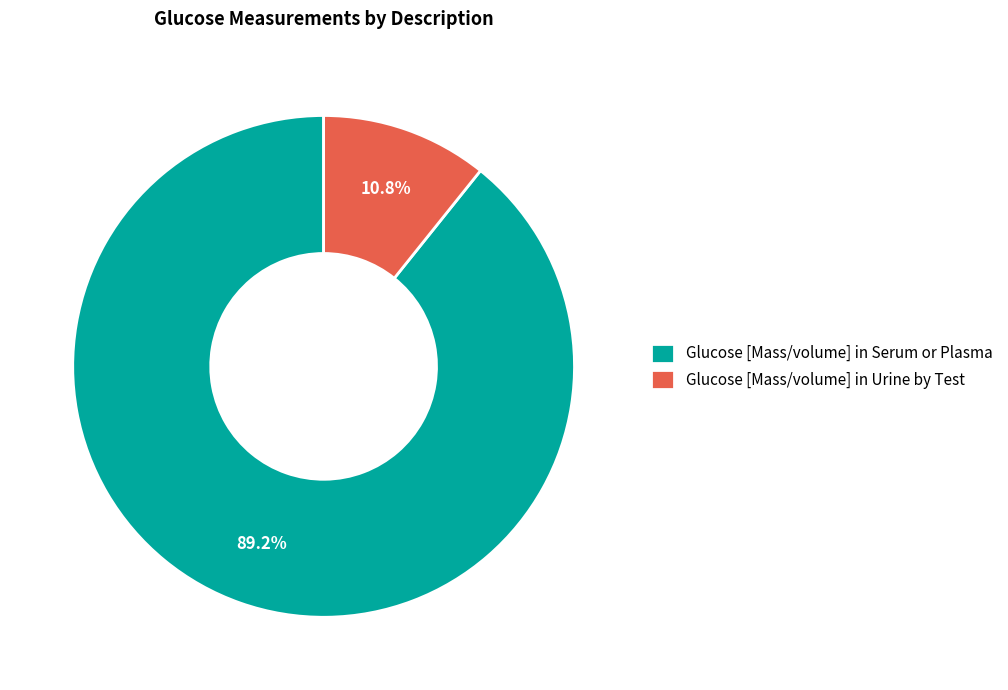

To the nearest percent, what portion does Glucose [Mass/volume] in Urine by Test represent?

11%